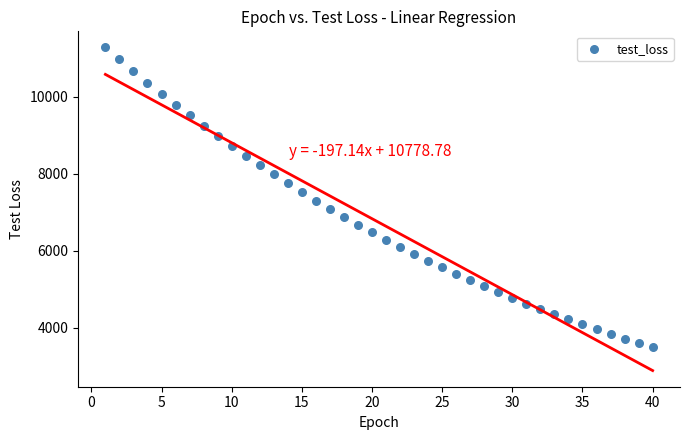

What is the range of Y values (max minus min)?

7787.1